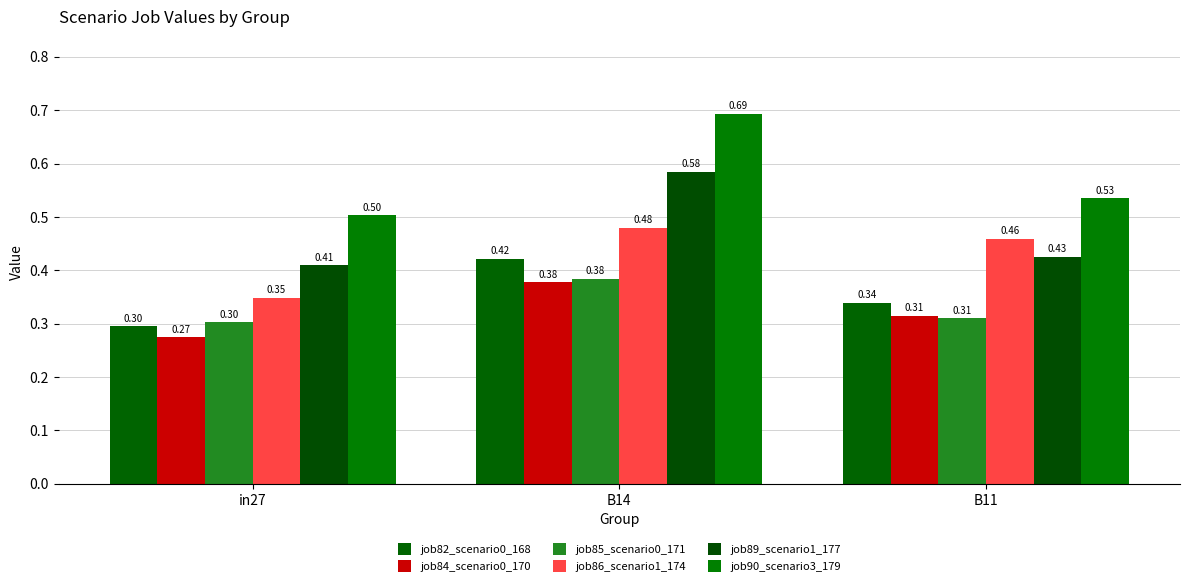

Which label corresponds to the largest value in the chart?

B14